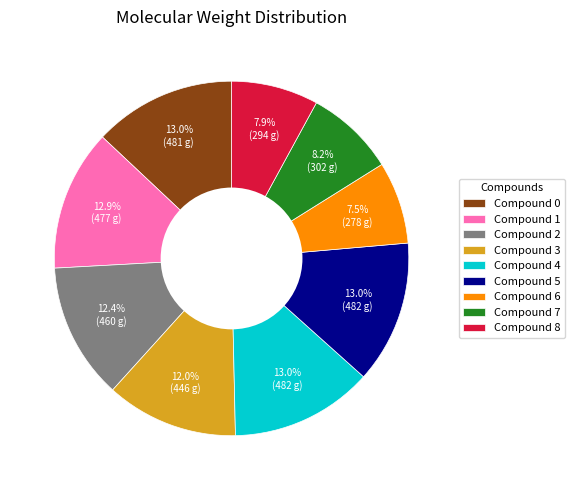

How many segments does this pie chart have?

9